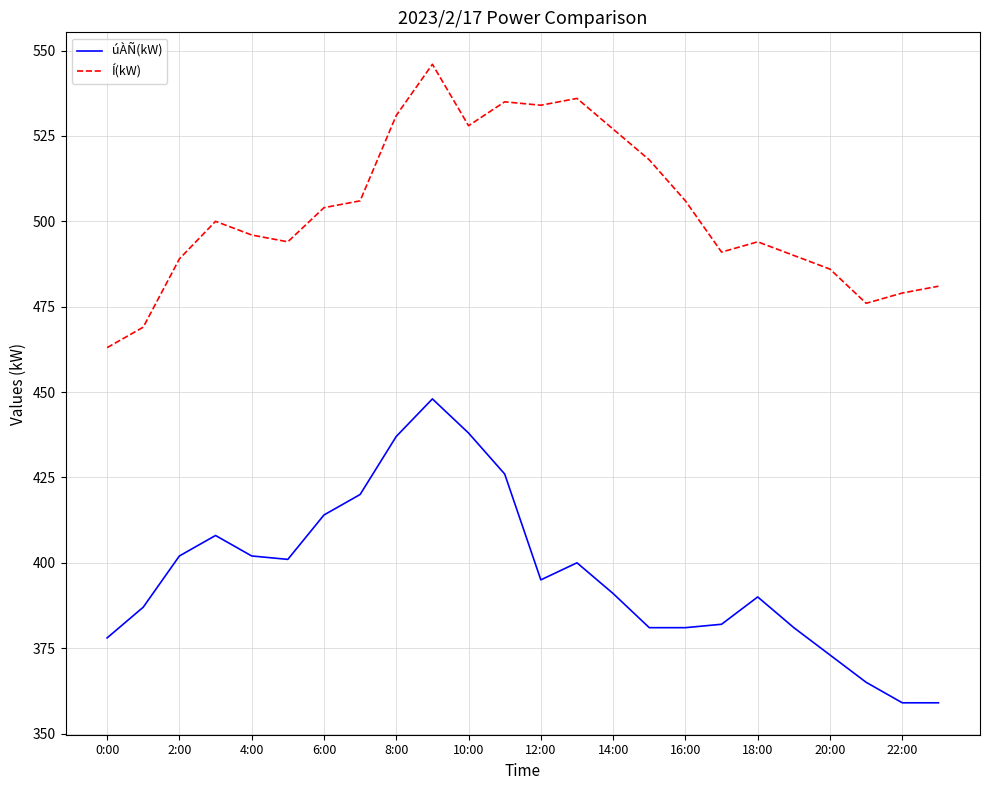

List the series in order of their peak value, lowest first.

úÀÑ(kW), Í(kW)